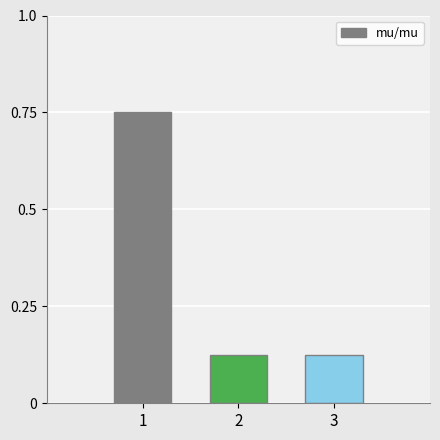

Which category has the highest value across all series?

1